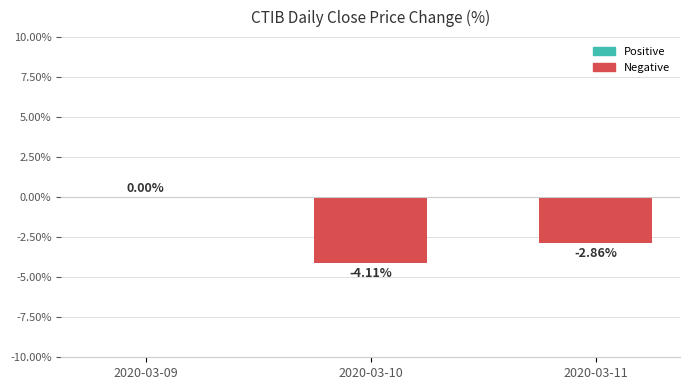

What is the change in value from 2020-03-09 to 2020-03-10?

-4.1